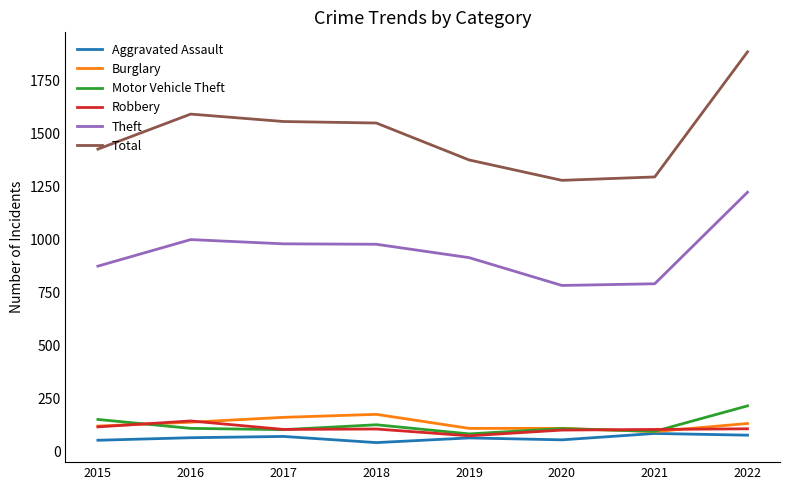

The Total series shows 1548 at 2018. True or false?

True